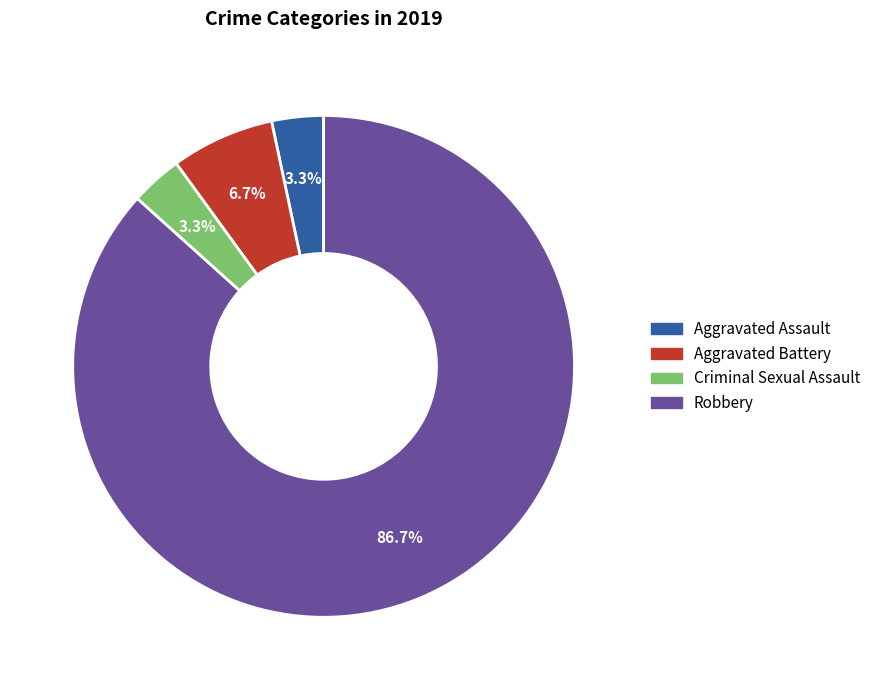

Combined, what portion of the pie is Robbery and Criminal Sexual Assault?

90.0%